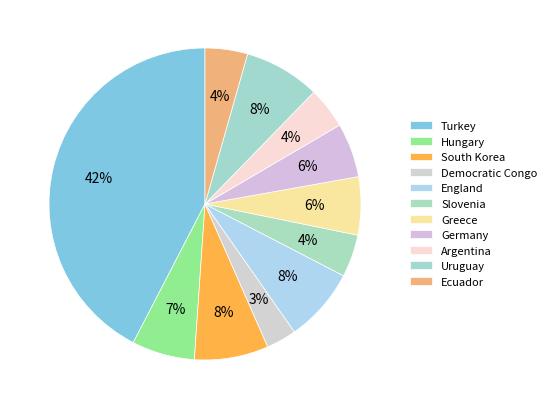

Count the number of slices in the pie.

11